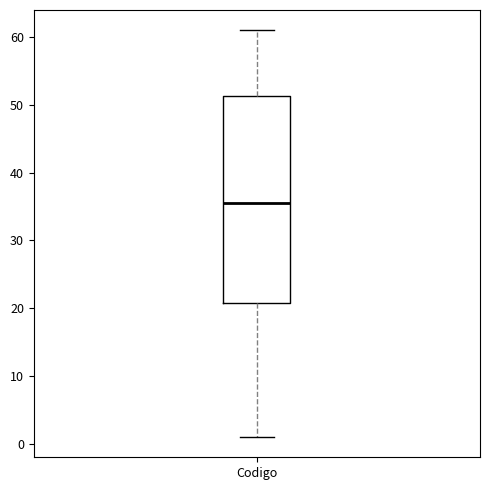

Where is the lower edge of the box for Codigo on the y-axis? The values are not printed on the chart, so give them approximately, as read against the axis.

21